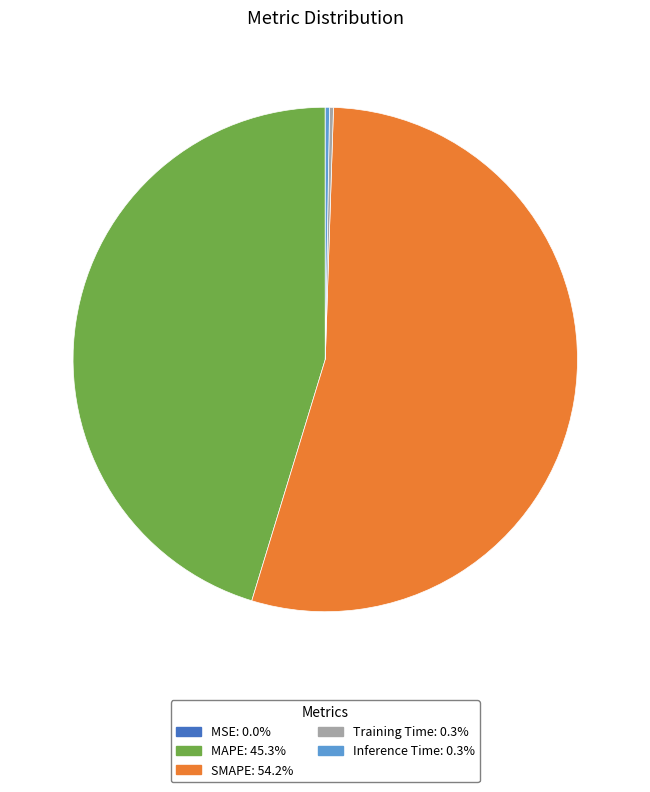

Between SMAPE and MAPE, which is larger?

SMAPE